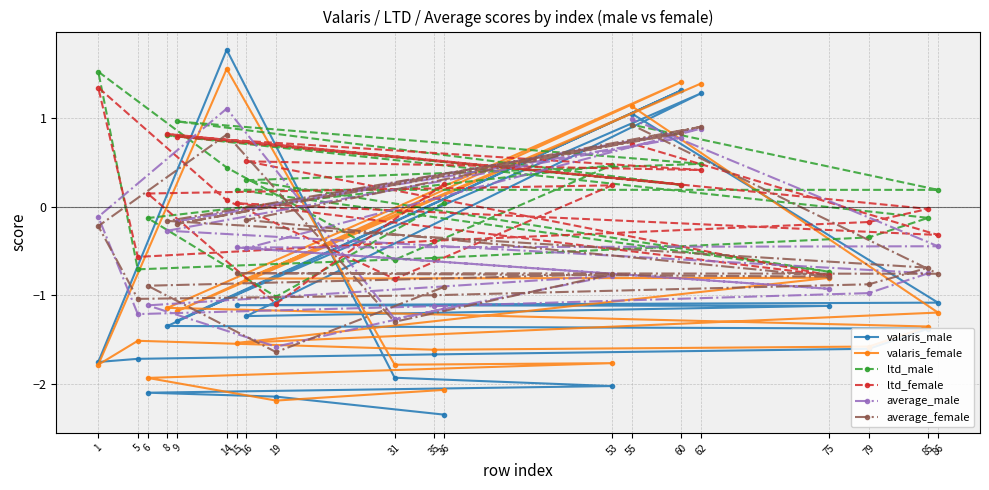

At which category is the sum across all series the highest?

14